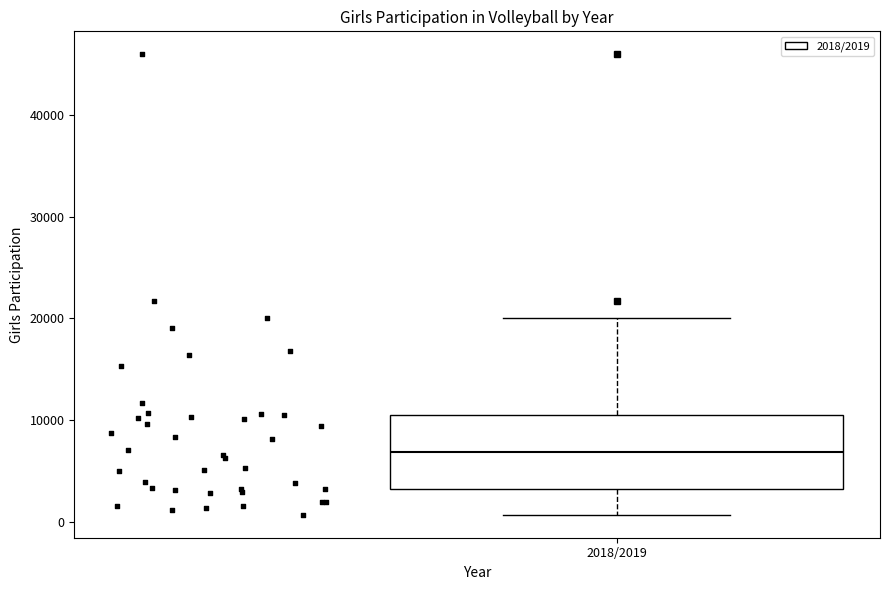

Read this box plot against the y-axis: the position of the median line, the range covered by the box, and the ends of both whiskers. The values are not printed on the chart, so give them approximately, as read against the axis.

median 7000, box 3000 to 10000, whiskers 1000 to 20000